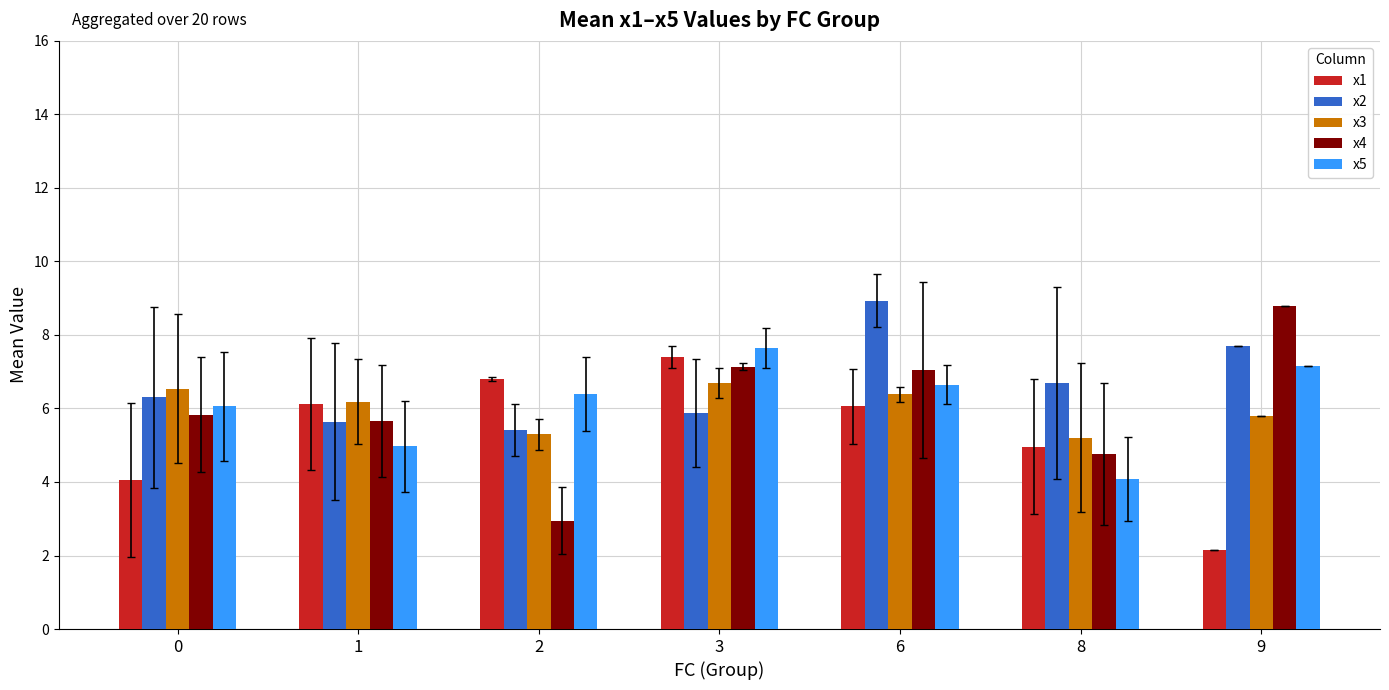

What is the difference between the maximum and minimum values in the x4 series?

5.8